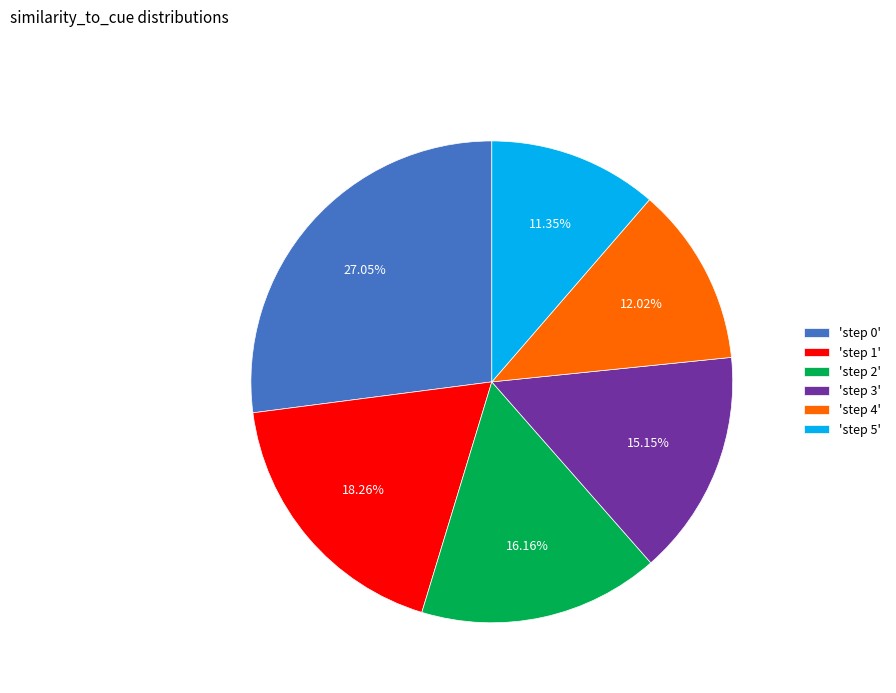

Rank the categories by value from highest to lowest.

'step 0', 'step 1', 'step 2', 'step 3', 'step 4', 'step 5'